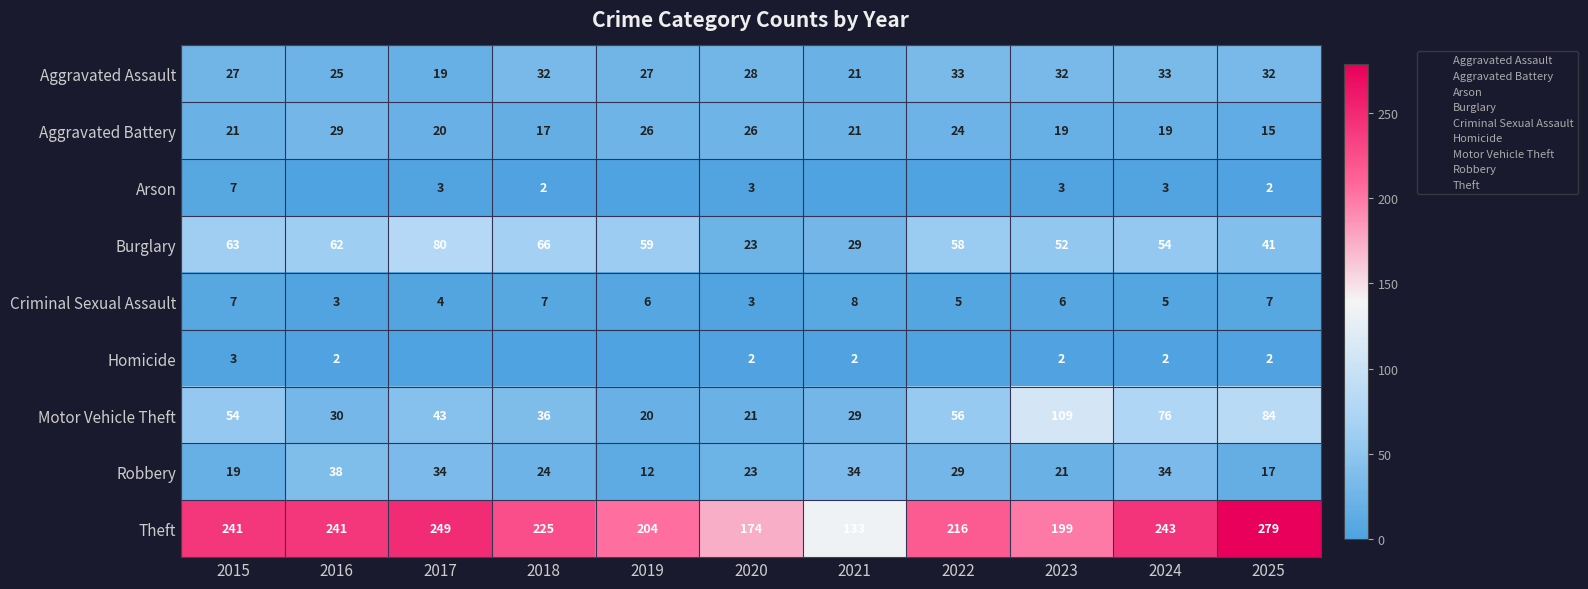

What is the highest value of the Robbery series?

38